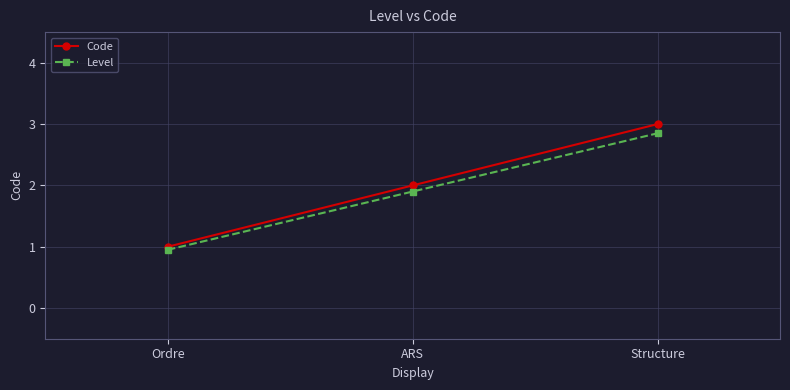

At which category is the sum across all series the highest?

Structure